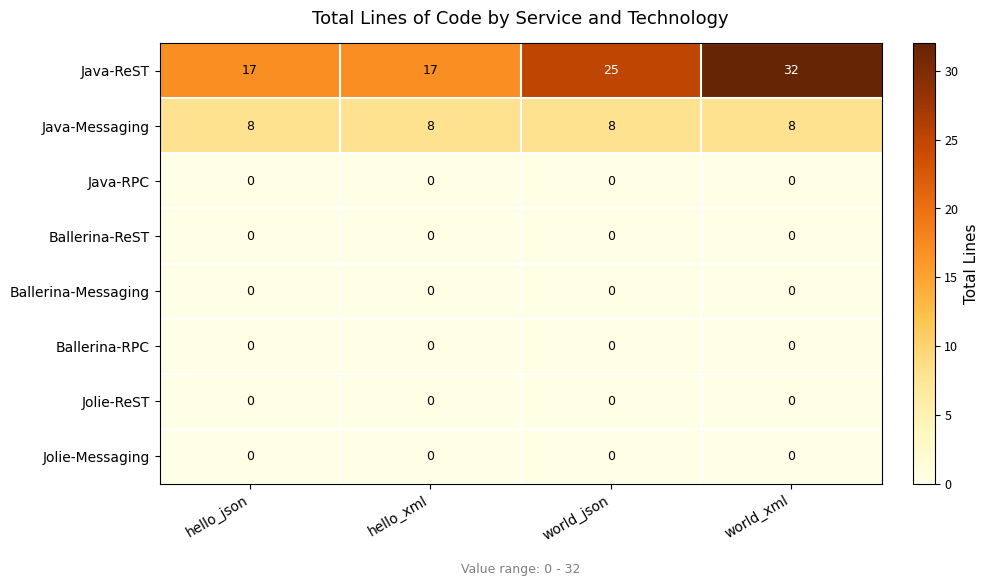

What is the highest value of the Java-Messaging series?

8